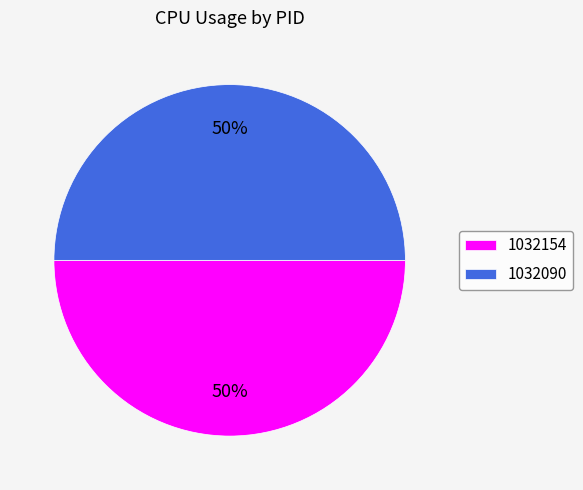

To the nearest percent, what percentage of the pie is 1032154?

50%